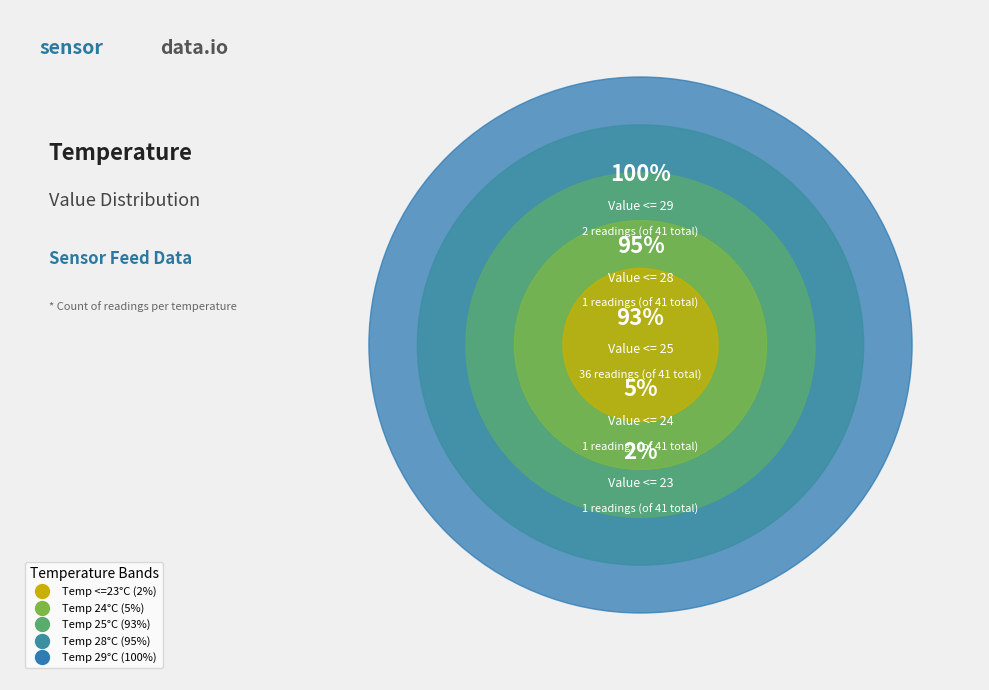

Rank the categories by value from lowest to highest.

<=23, 24, 25, 28, 29